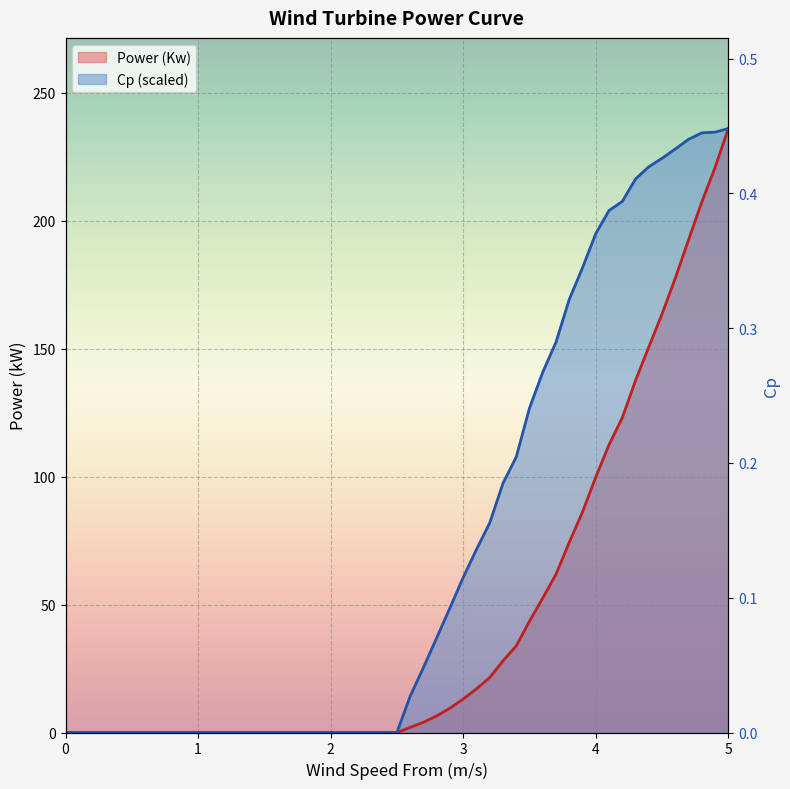

Which category has the highest value in the Cp series?

5.0